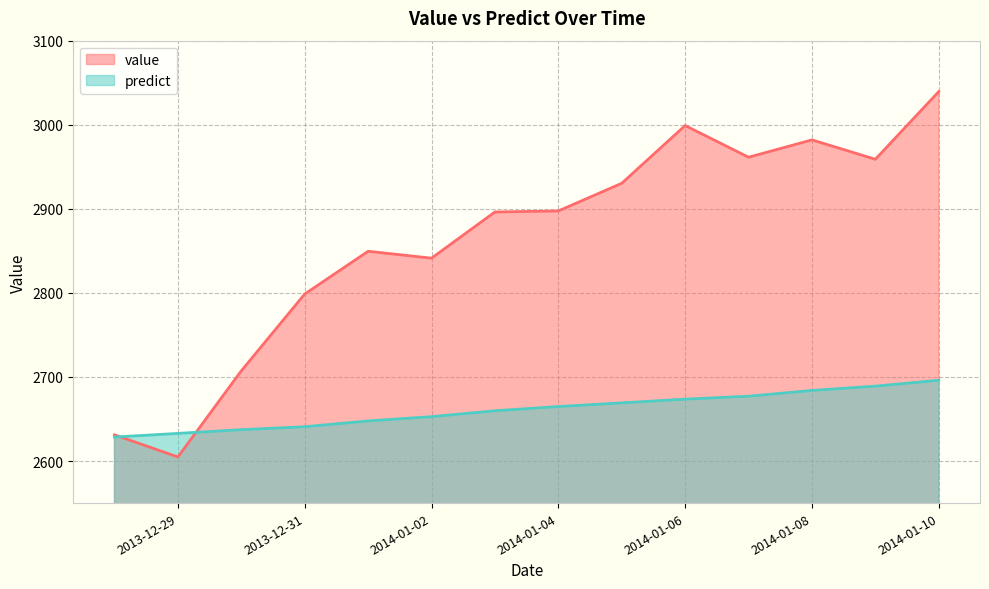

What is the difference between the maximum and minimum values in the predict series?

67.5